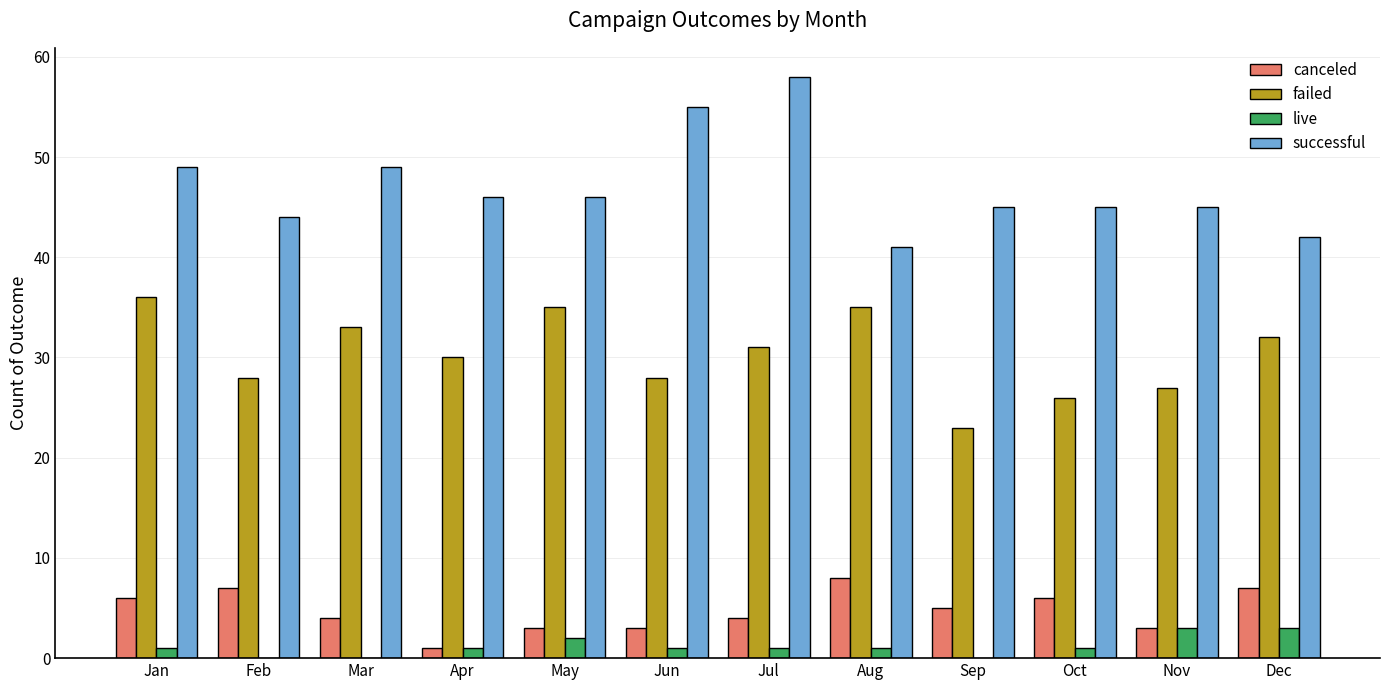

Which series changed the most between Apr and Jun?

successful